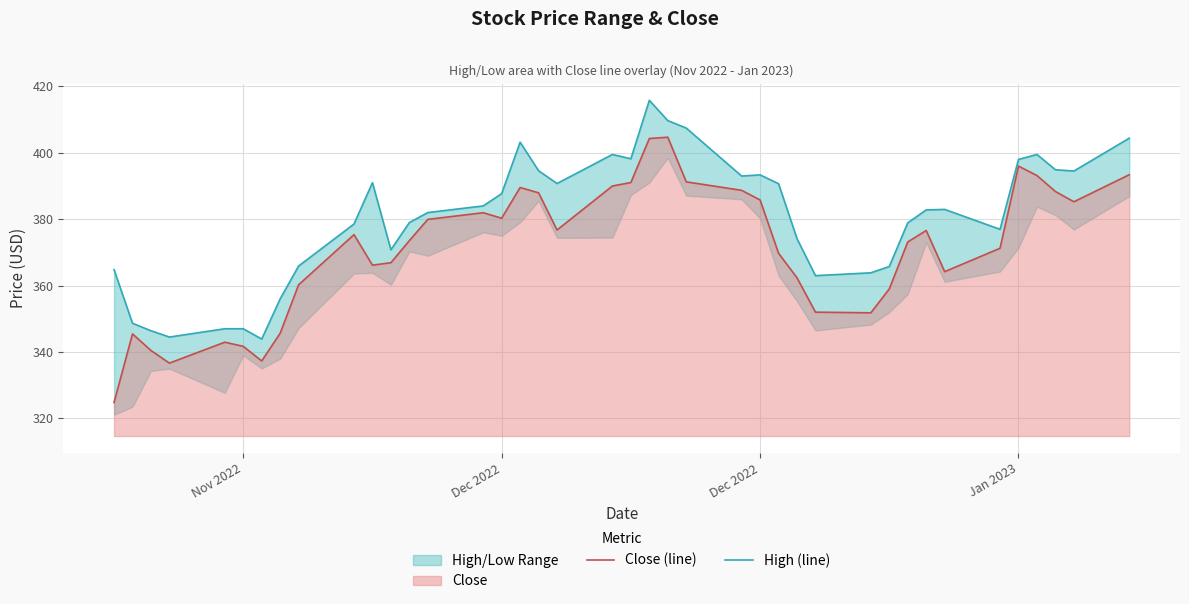

Does the chart display data point markers on the line(s)?

No